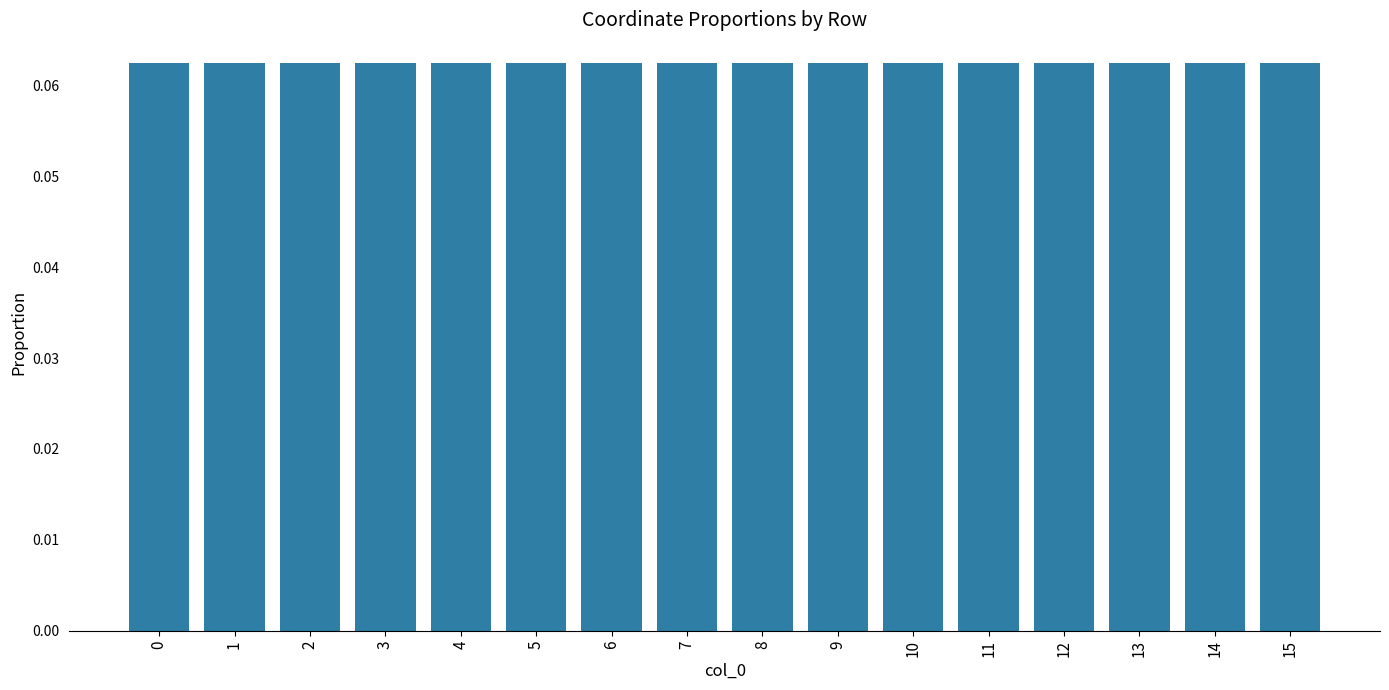

The value at 7 is 0.0. True or false?

False